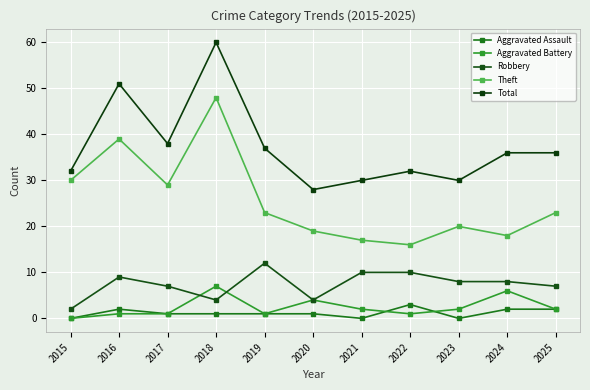

Rank the series by their maximum value, from lowest to highest.

Aggravated Assault, Aggravated Battery, Robbery, Theft, Total